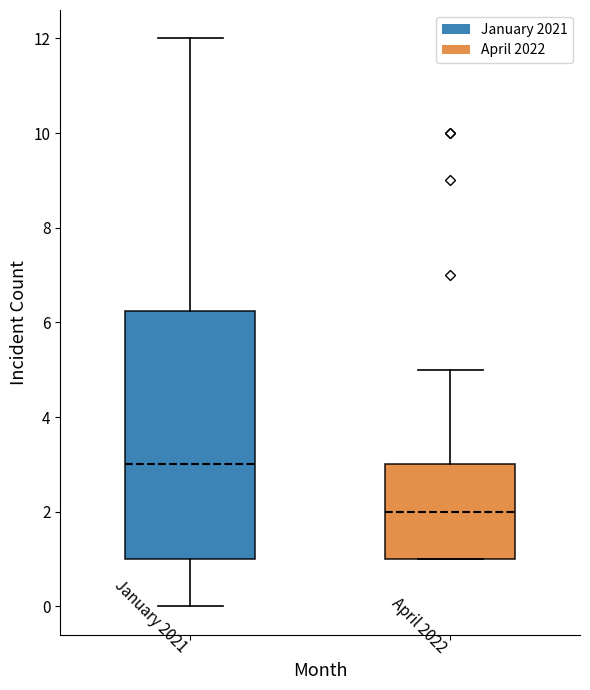

Reading left to right, read every box against the y-axis: the position of its median line, the range the box covers, and the ends of its whiskers. The values are not printed on the chart, so give them approximately, as read against the axis.

January 2021: median 3.0, box 1.0 to 6.2, whiskers 0.0 to 12.0
April 2022: median 2.0, box 1.0 to 3.0, whiskers 1.0 to 5.0